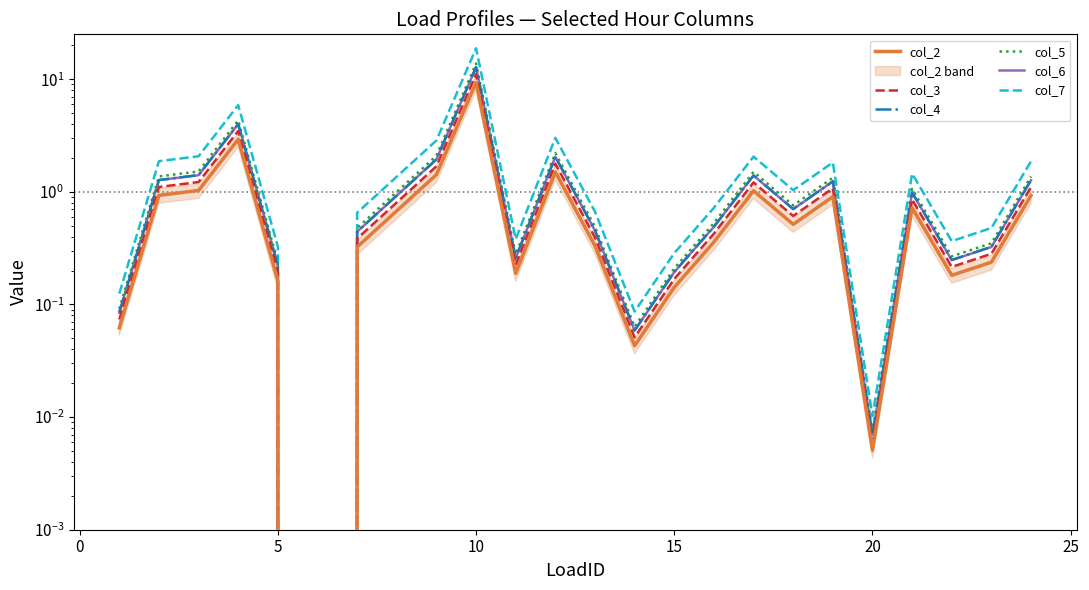

True or false: col_5 and col_3 cross at least once.

False